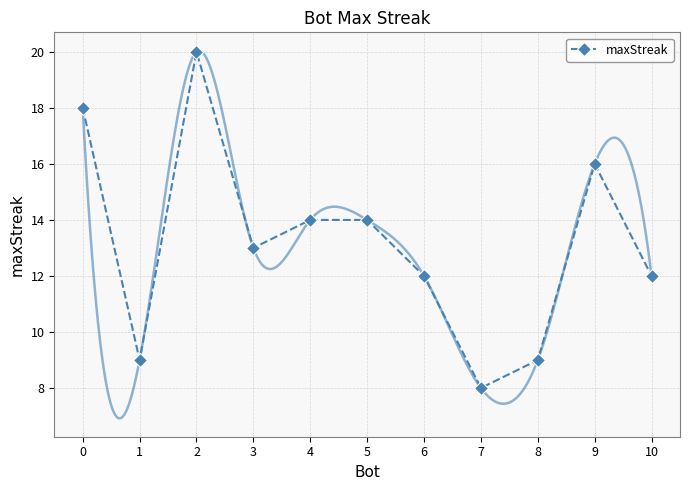

At which category does the chart reach its minimum across all series?

7